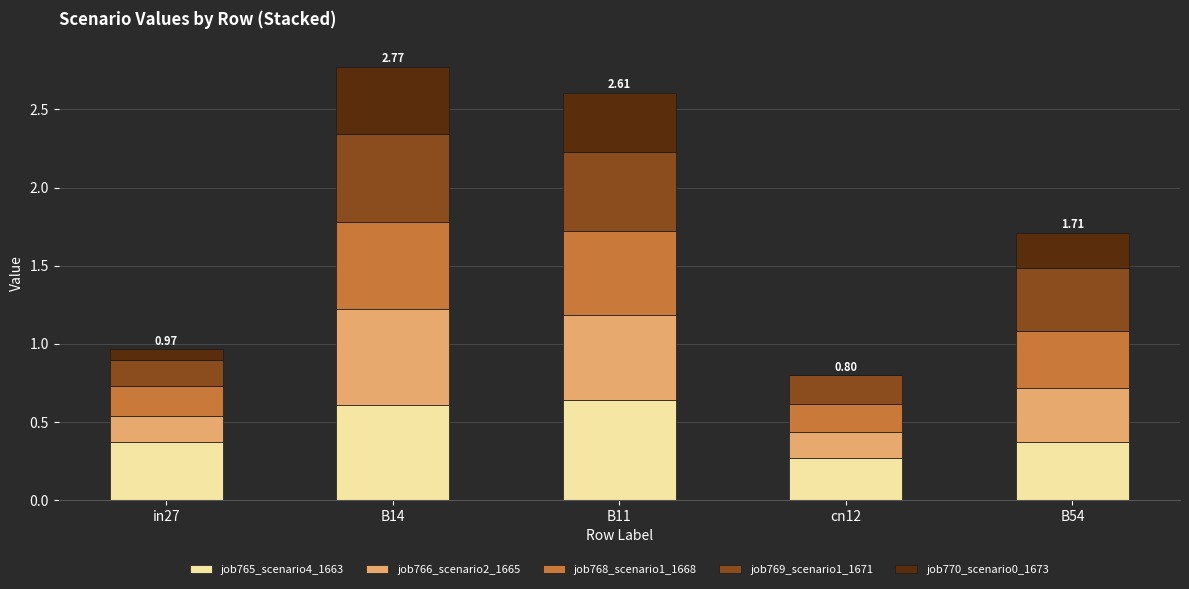

What is the sum of all job765_scenario4_1663 values?

2.3